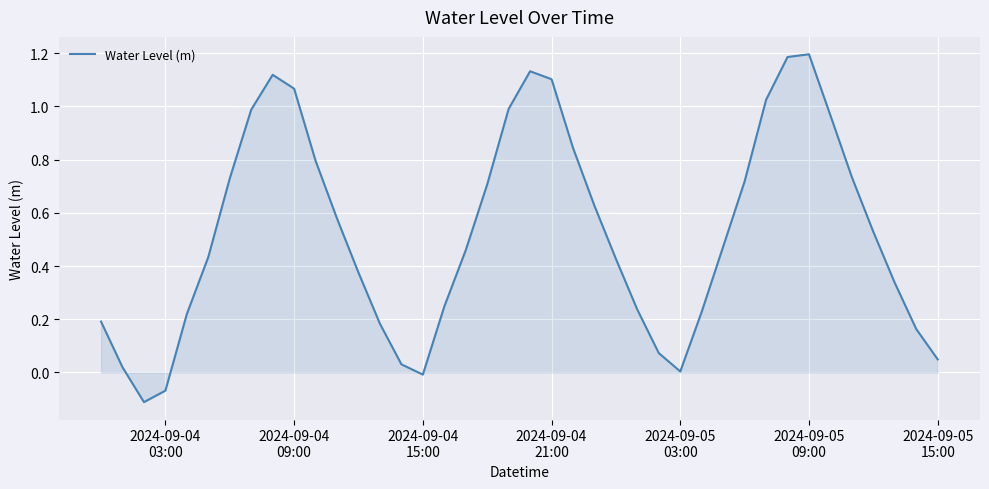

How many interior local valleys (lower than both neighbors) does the data have?

3